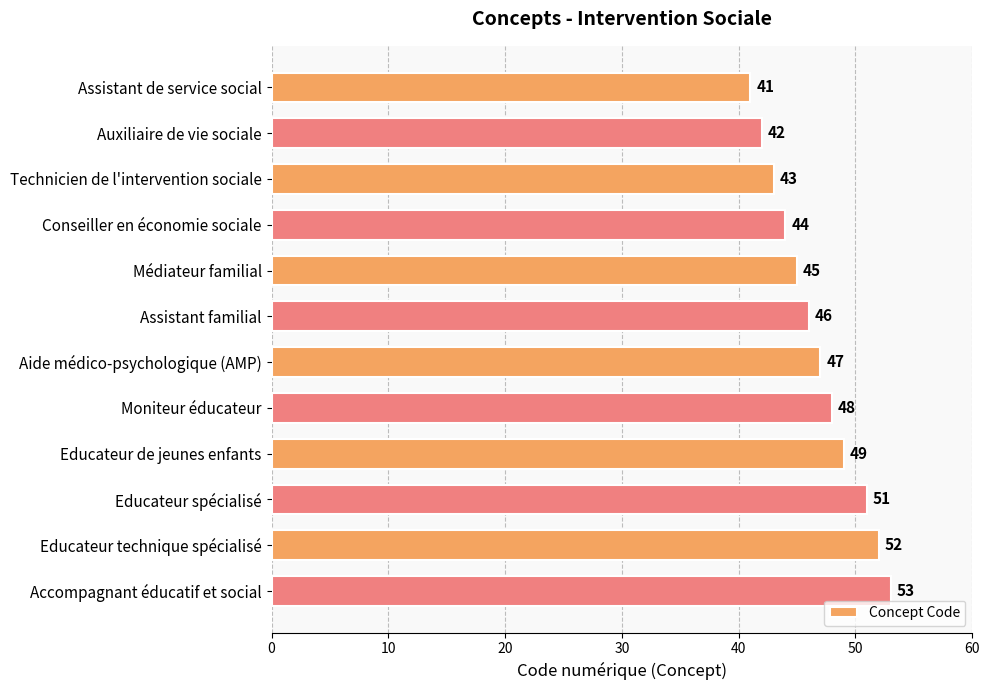

What position from the bottom is Accompagnant éducatif et social?

1